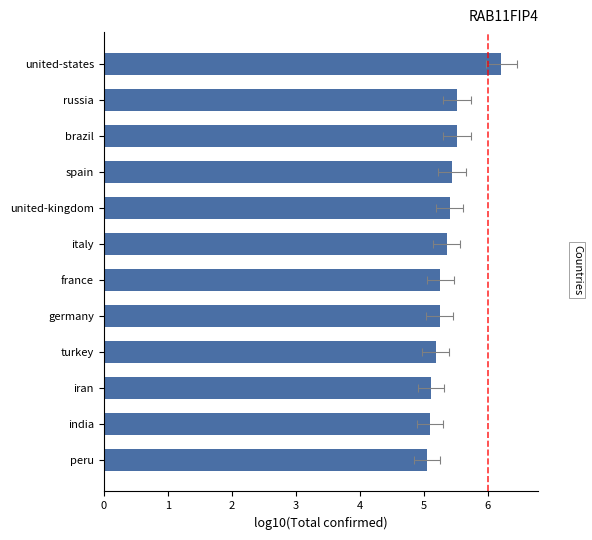

The value at india is 8.5. True or false?

False